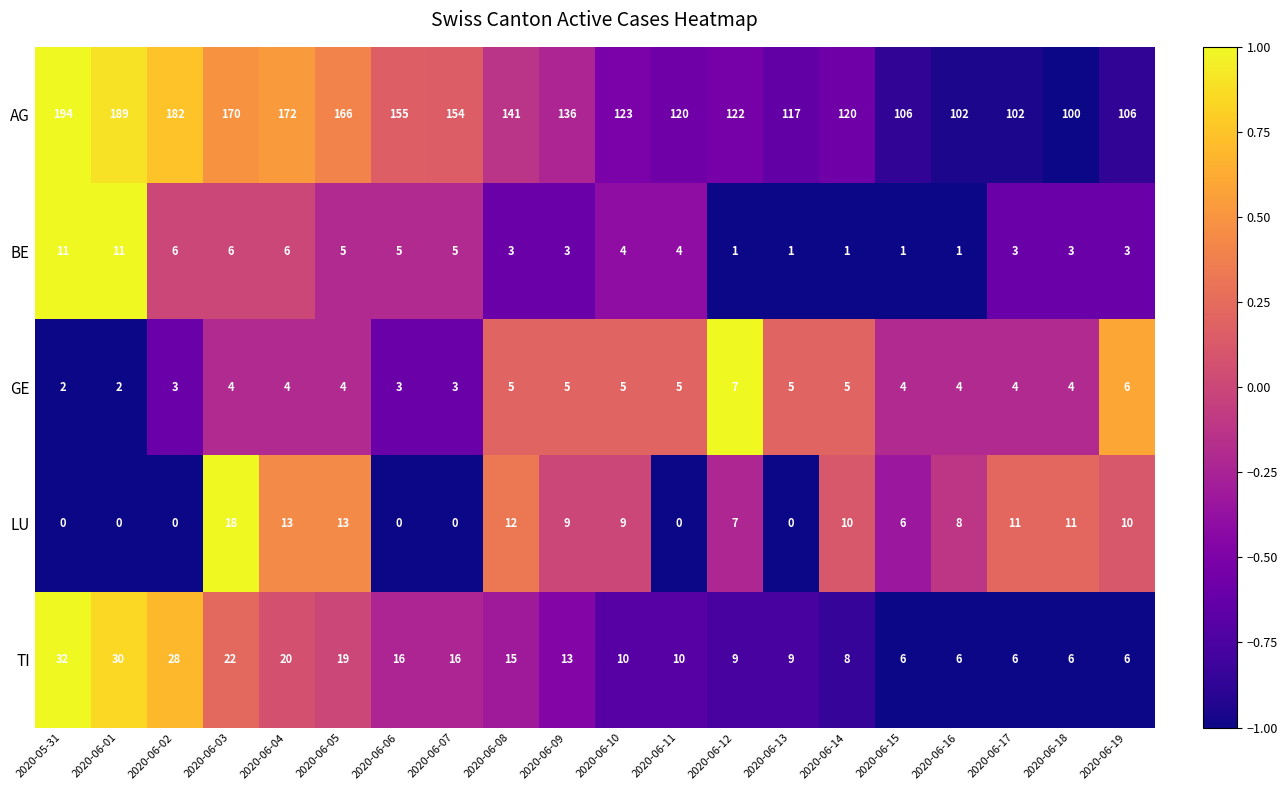

List the series in order of their peak value, lowest first.

GE, BE, LU, TI, AG